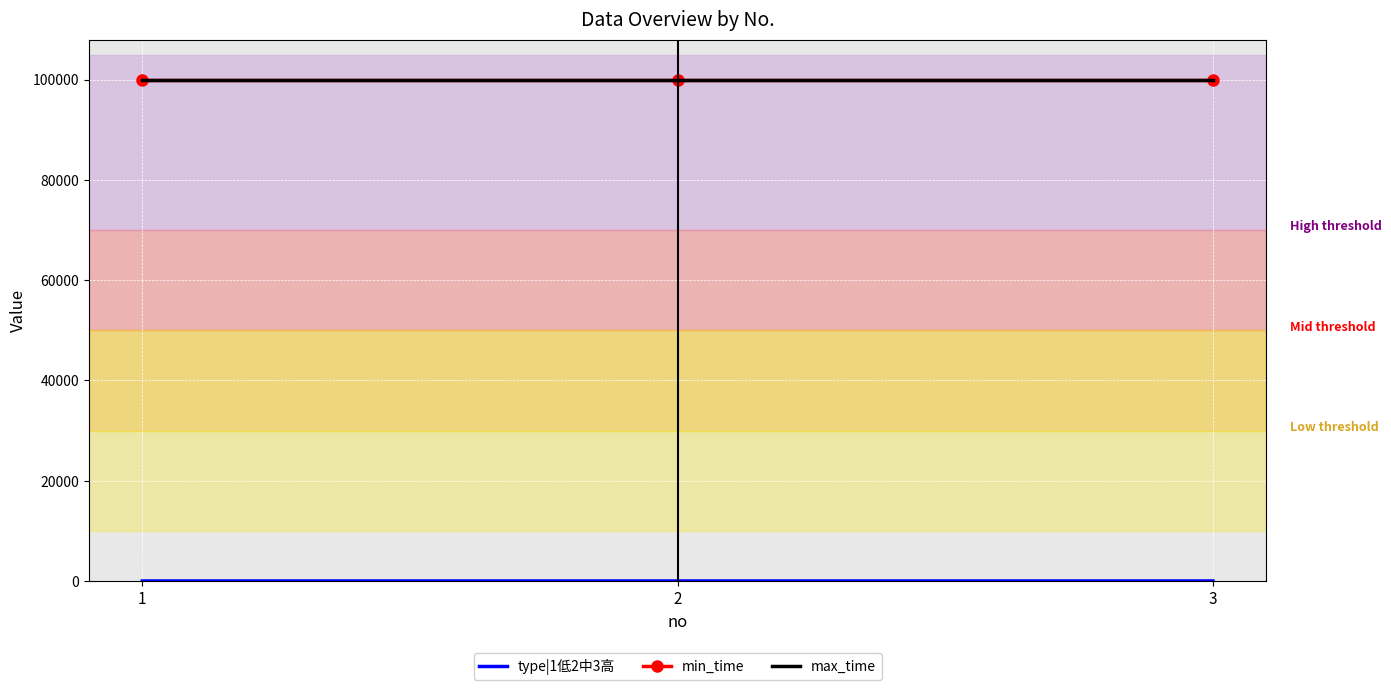

What is the difference between the maximum and second lowest values in the type|1低2中3高 series?

1